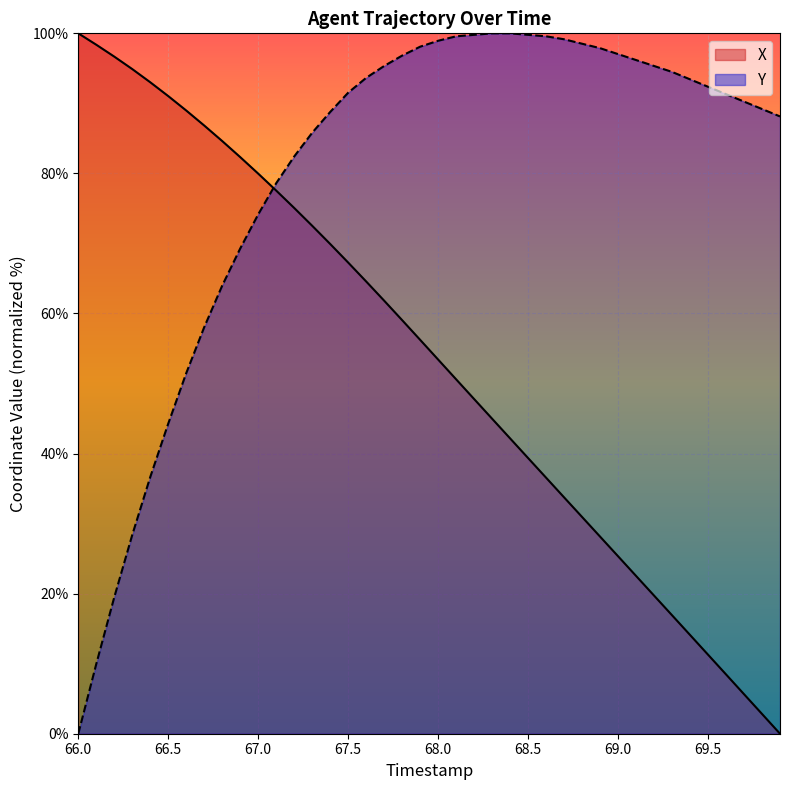

At how many categories does at least one series exceed 13?

40